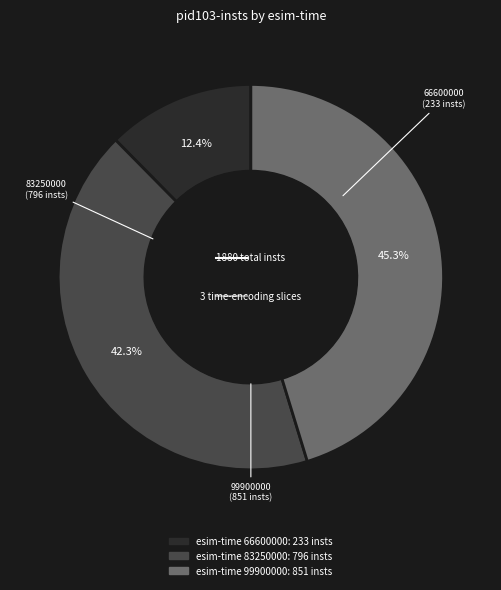

Does any single category account for the majority?

No